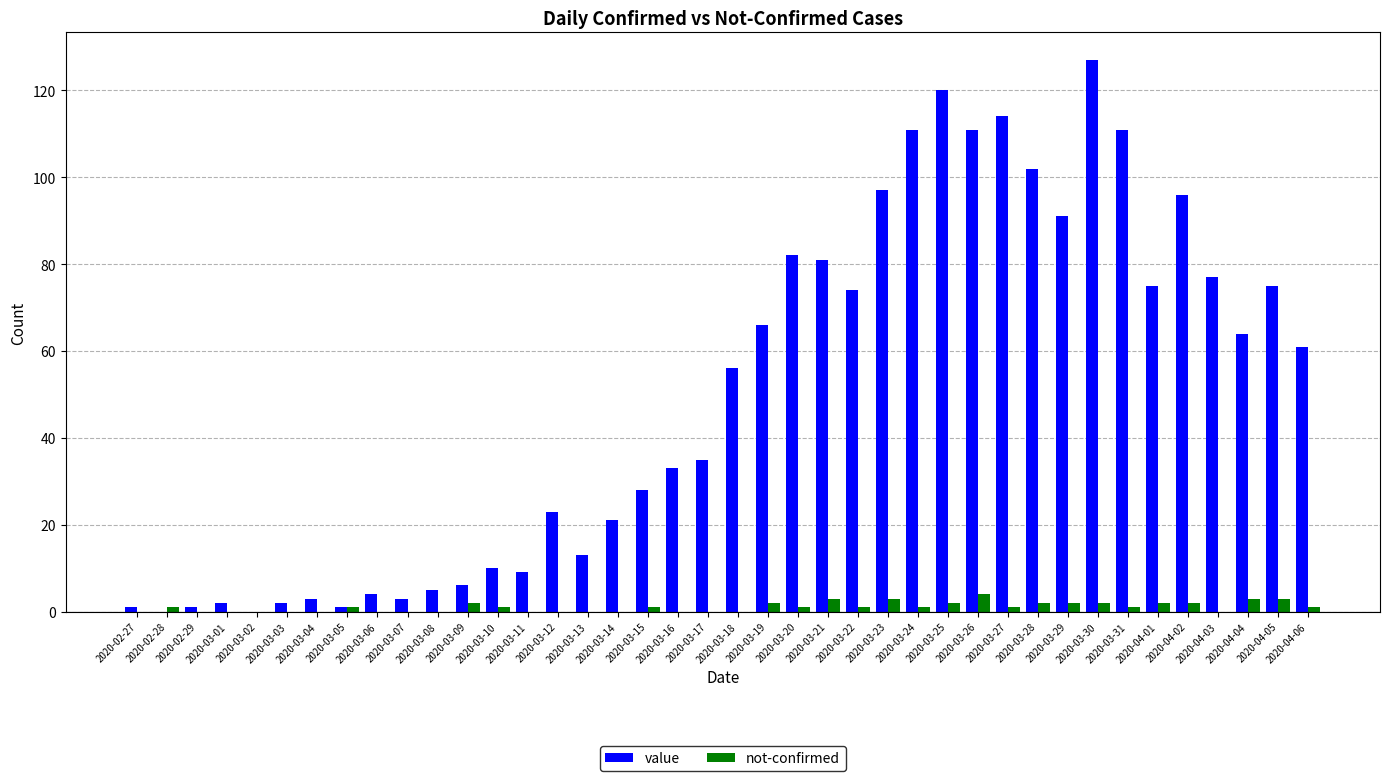

The value series shows 13 at 2020-03-13. True or false?

True